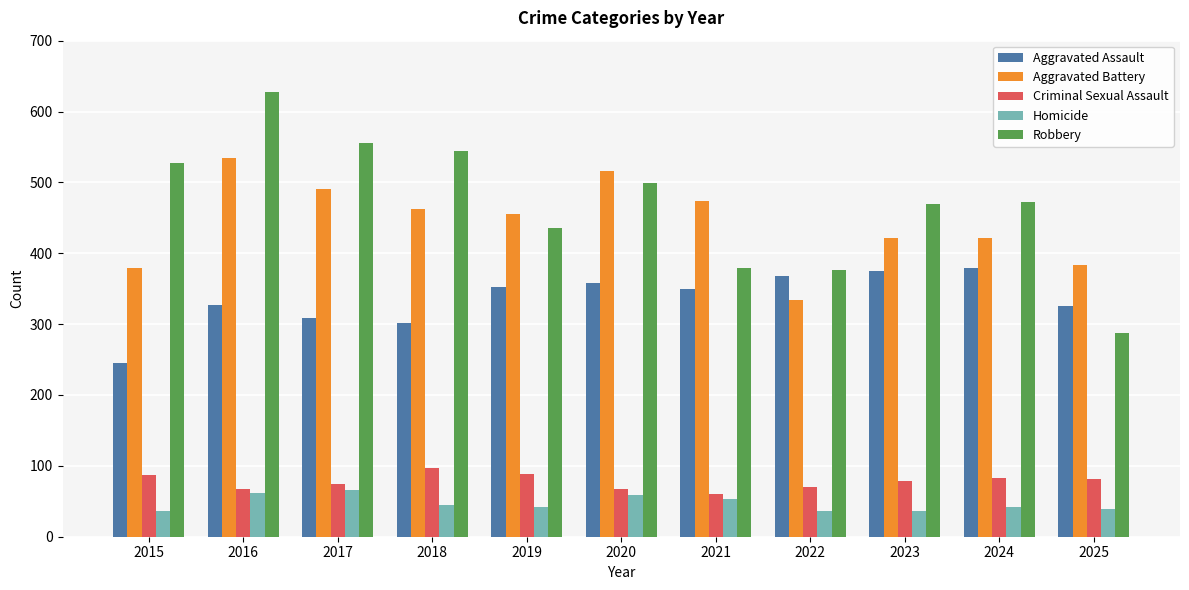

Which category has the highest value across all series?

2016